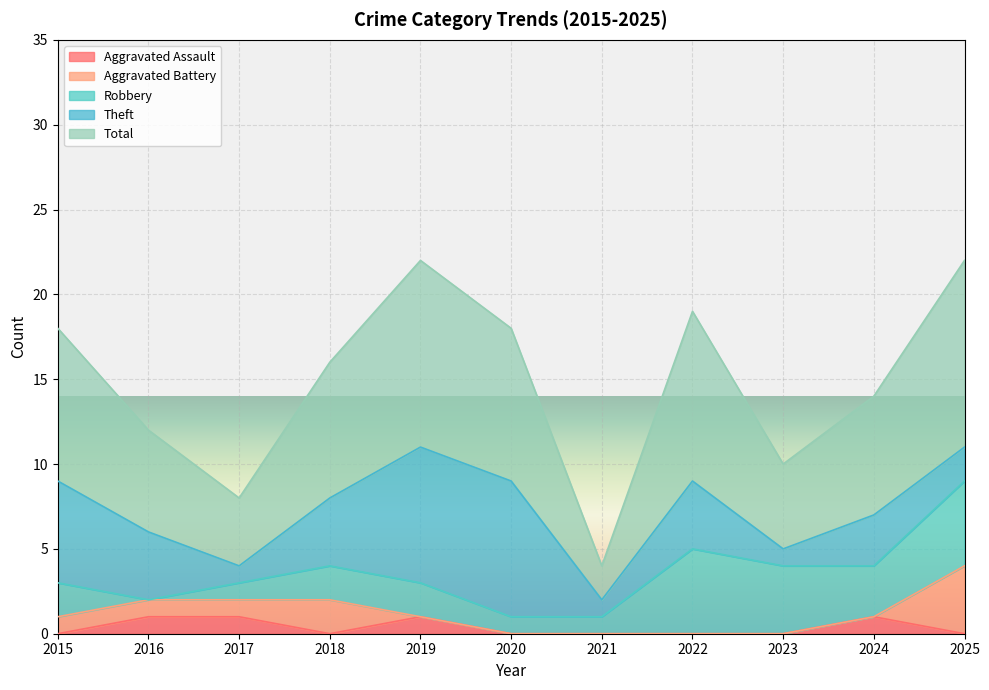

Between 2017 and 2020, which series saw the biggest shift?

Theft